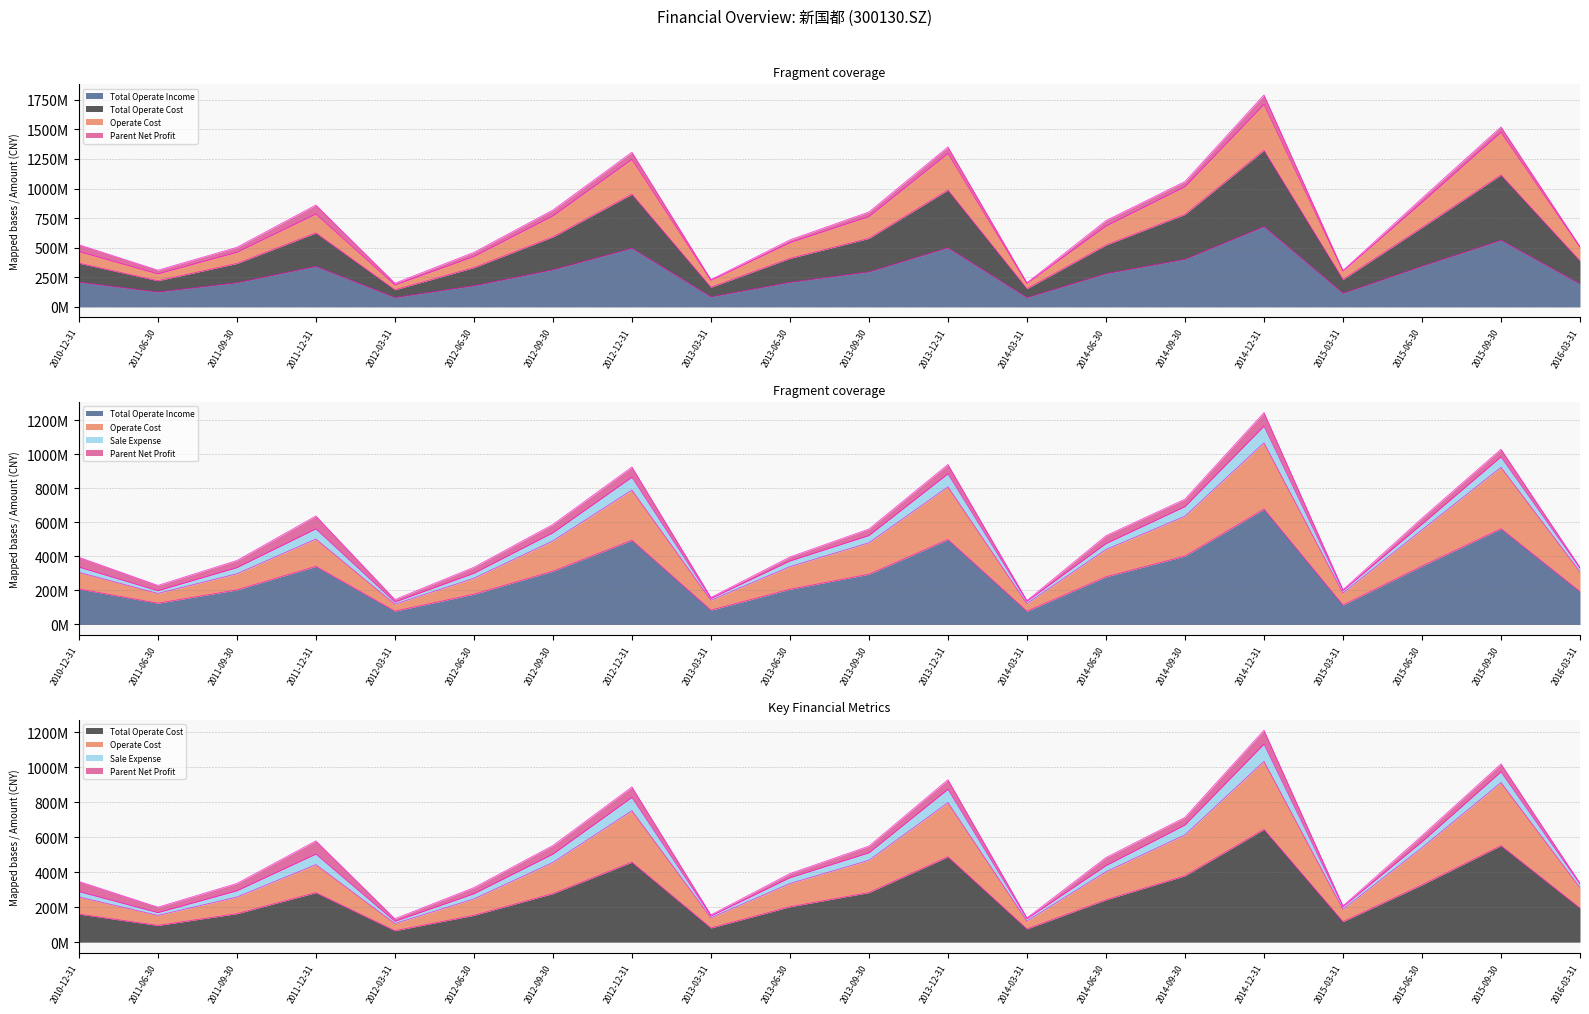

What is the maximum value for TOTAL_OPERATE_INCOME?

678200326.9